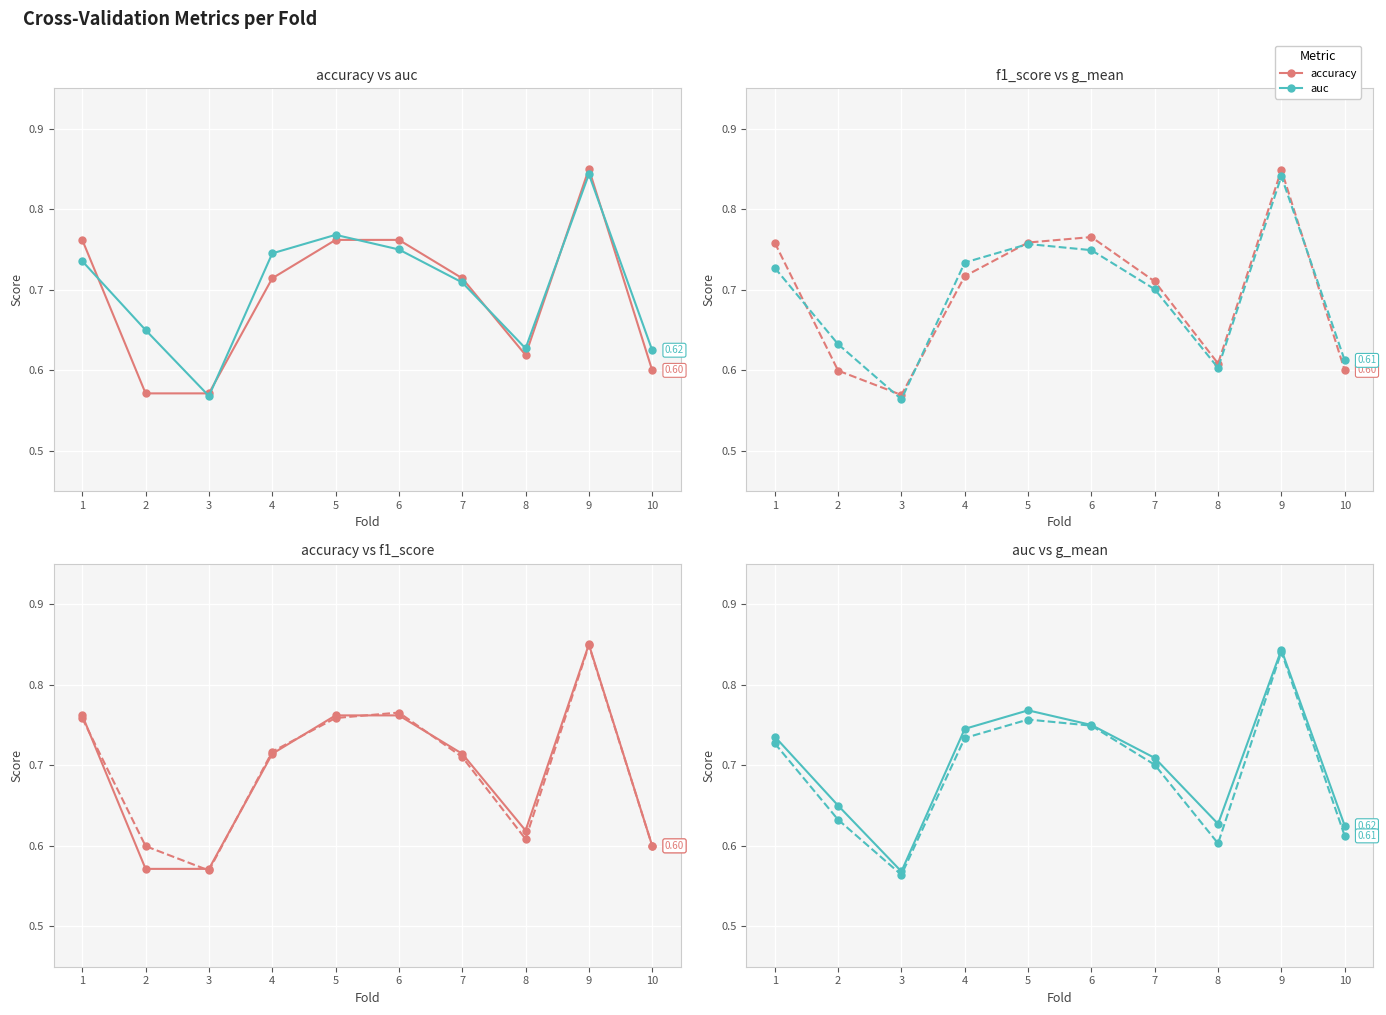

What is the value of the f1_score point at the 8th from the left?

0.6